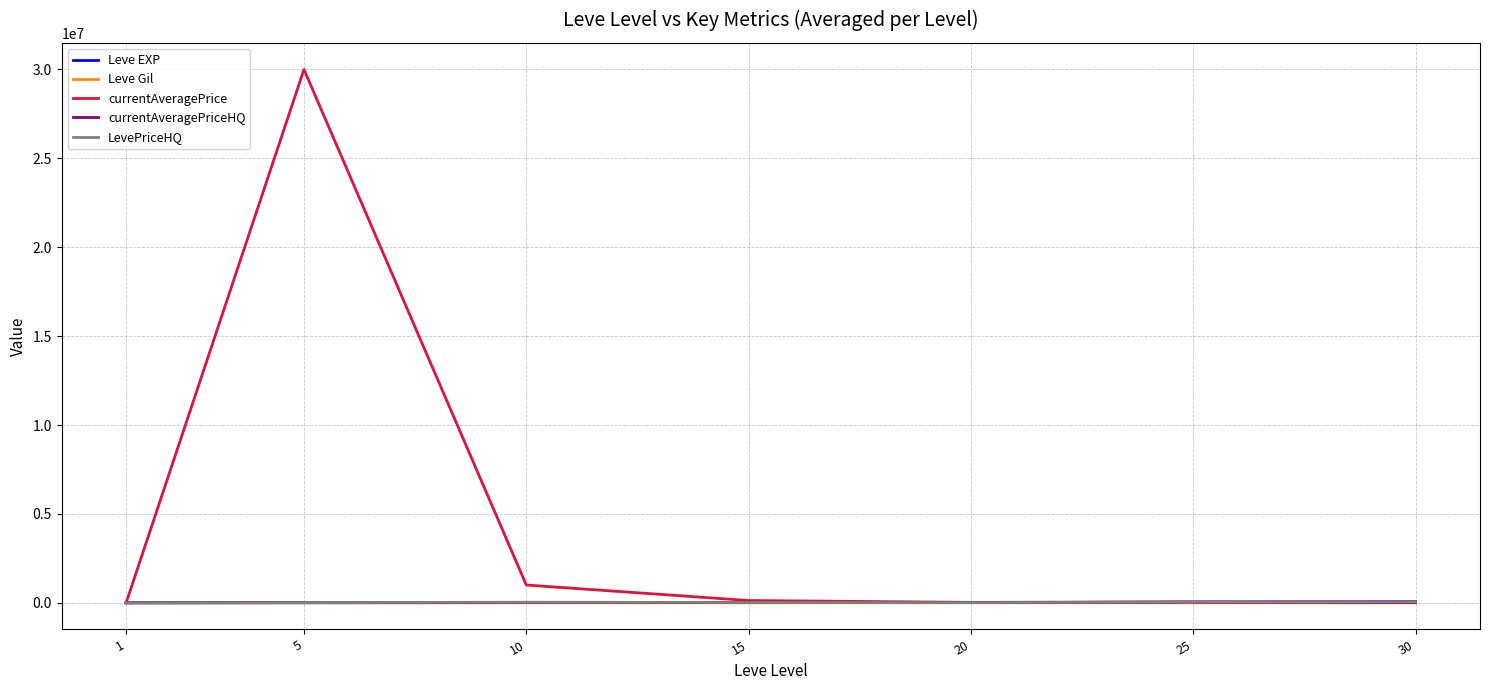

What is the highest value of the LevePriceHQ series?

49995.0